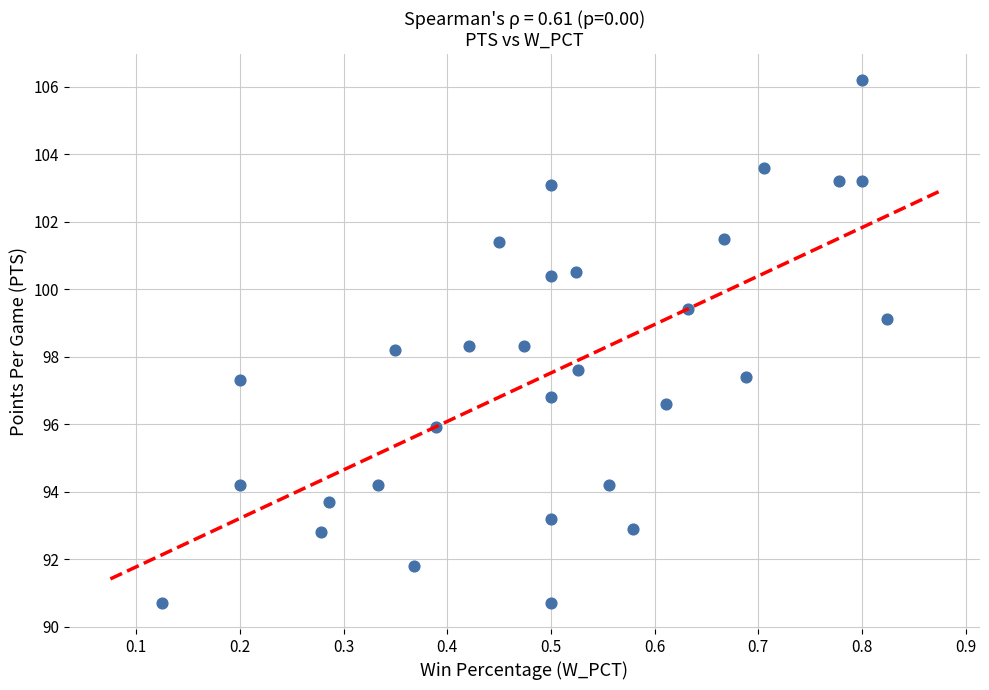

What is the range of X values (max minus min)?

0.7